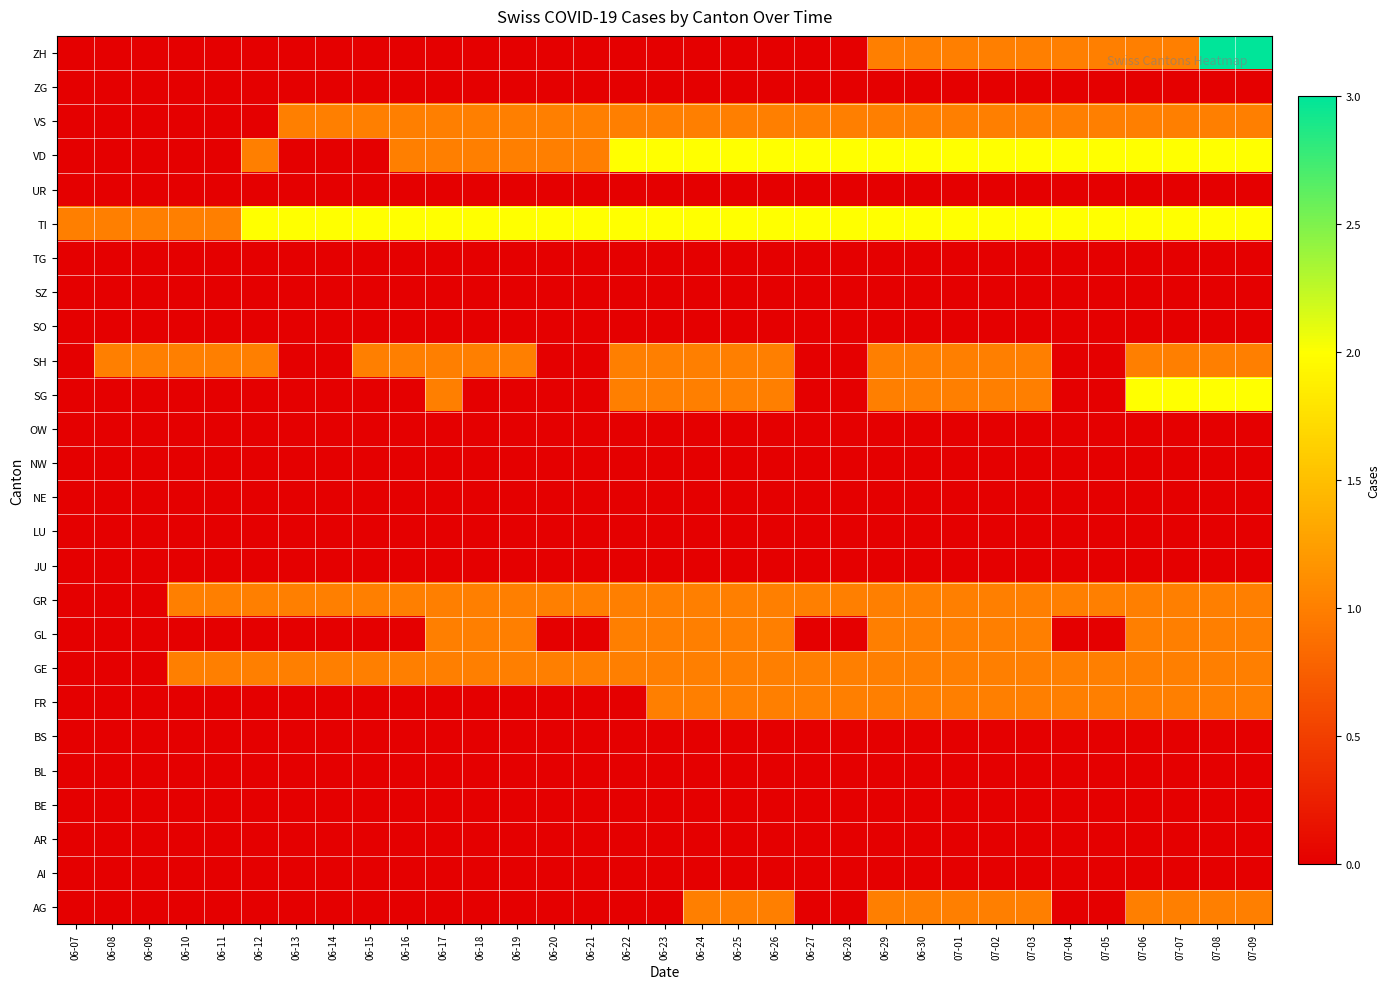

Which label corresponds to the largest value in the chart?

07-08